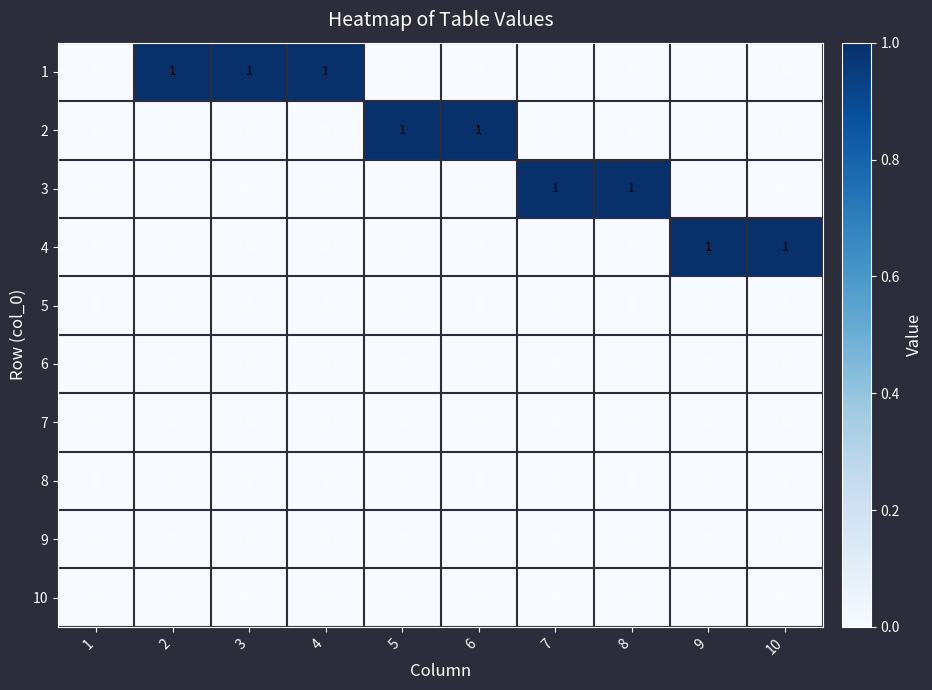

The value of 7 at 8 is 0. True or false?

True